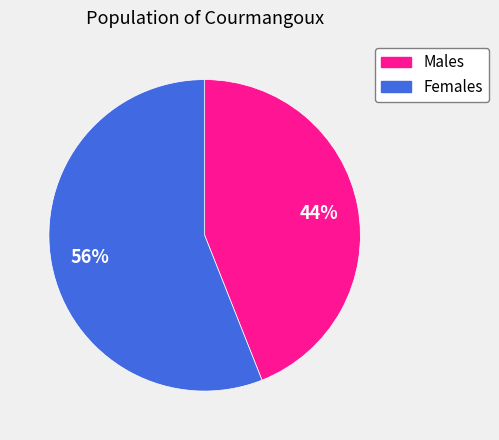

To the nearest percent, what is the average slice percentage?

50%